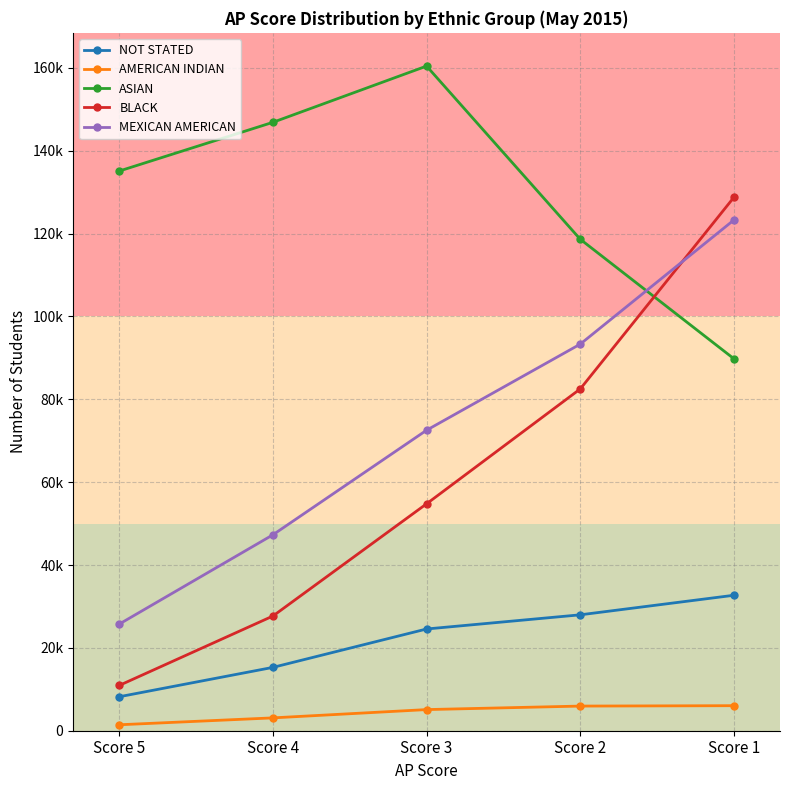

Which series has the largest total across all categories?

ASIAN